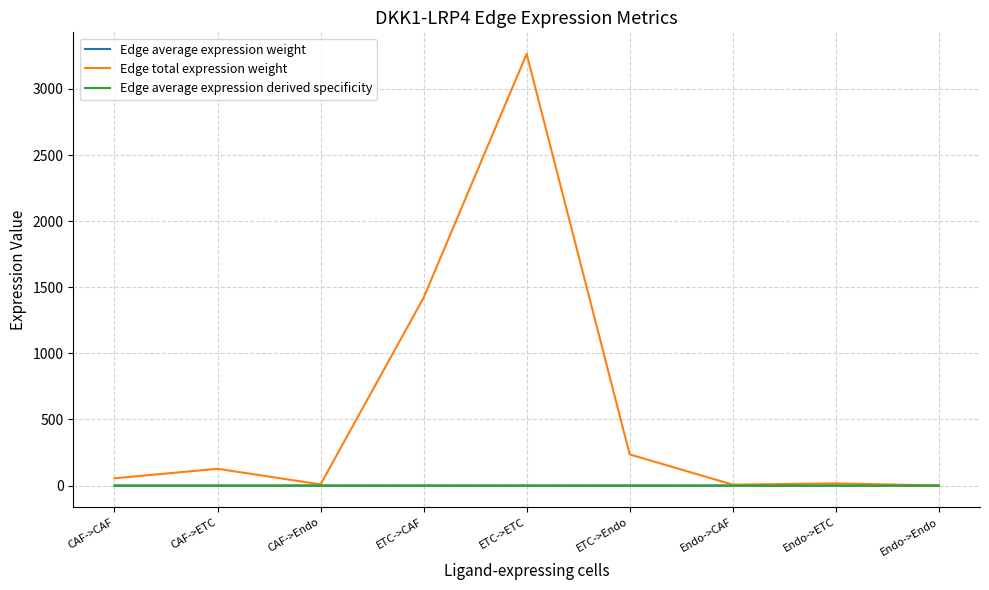

At which category is the sum across all series the highest?

ETC->ETC